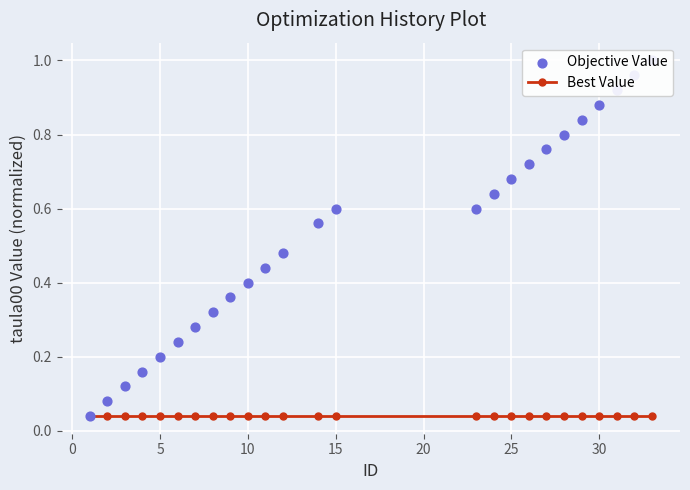

Is the value of Objective Value at 30 greater than the value of Best Value at 21?

Yes